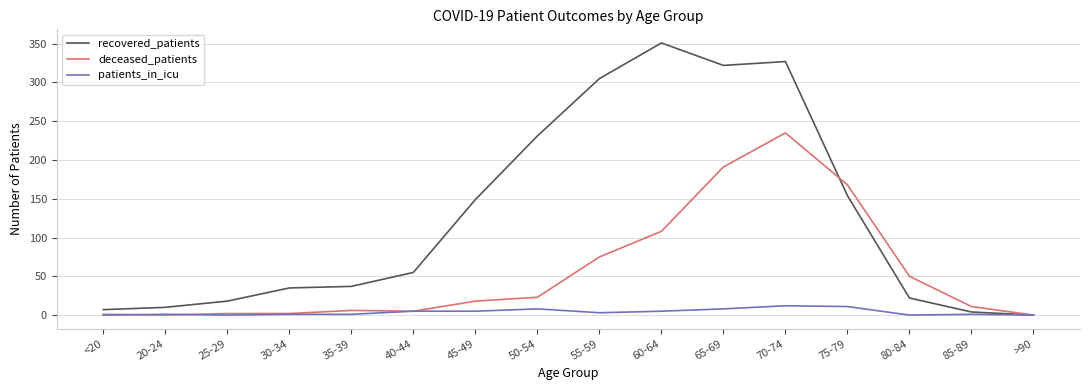

Which series has the largest total across all categories?

recovered_patients